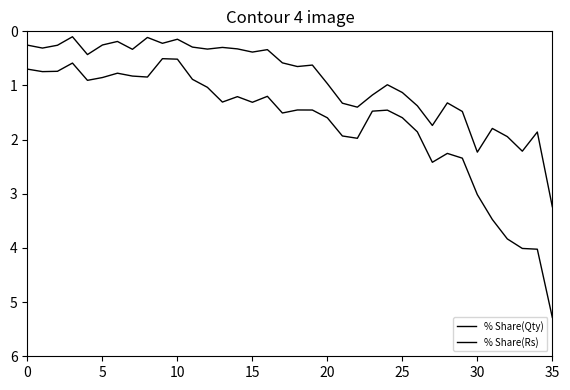

Is this an area chart (filled region under the line)?

No